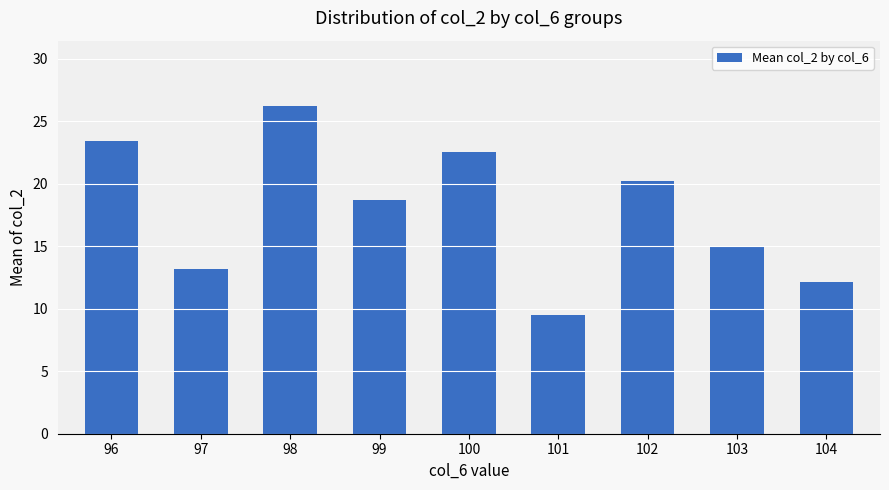

Rank the categories by value from highest to lowest.

98, 96, 100, 102, 99, 103, 97, 104, 101